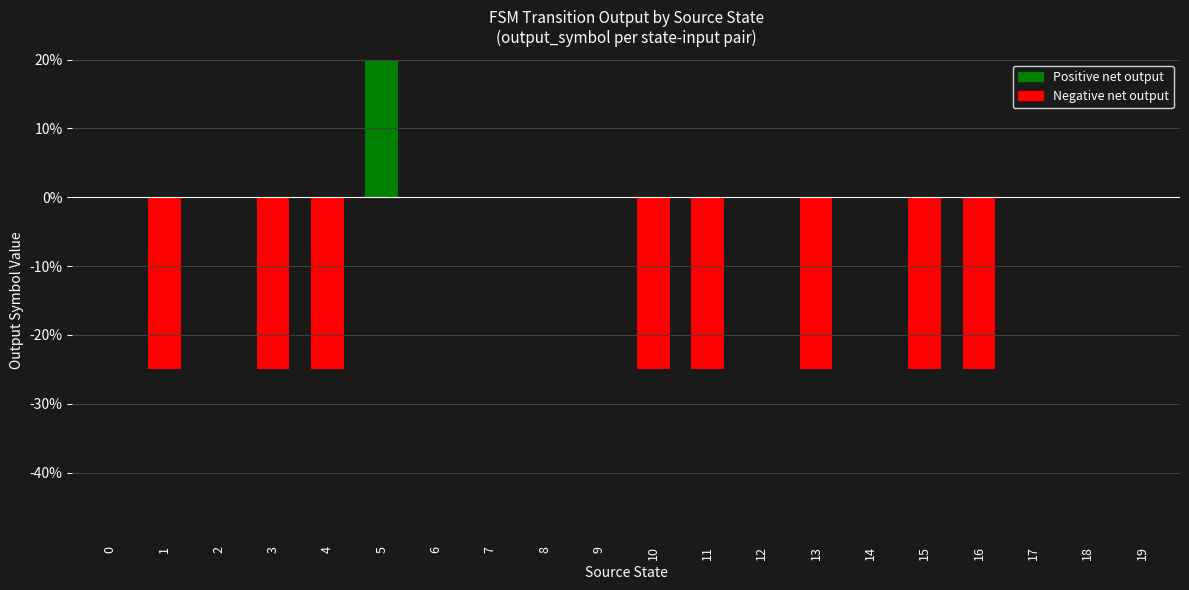

Reading right to left, transcribe all the data shown in this chart.

19=0	18=0	17=0	16=-25	15=-25	14=0	13=-25	12=0	11=-25	10=-25	9=0	8=0	7=0	6=0	5=25	4=-25	3=-25	2=0	1=-25	0=0